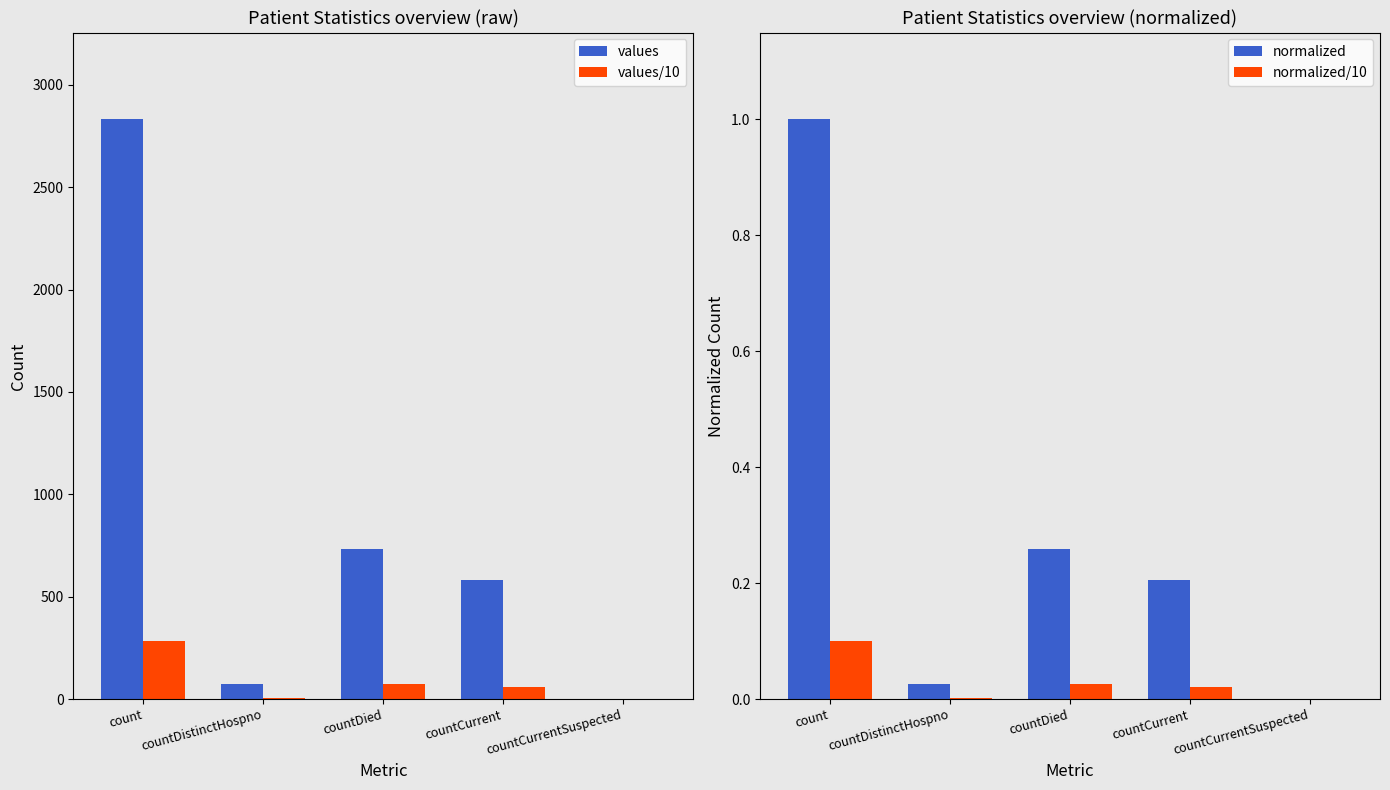

How many values in the values/10 series exceed 58?

2